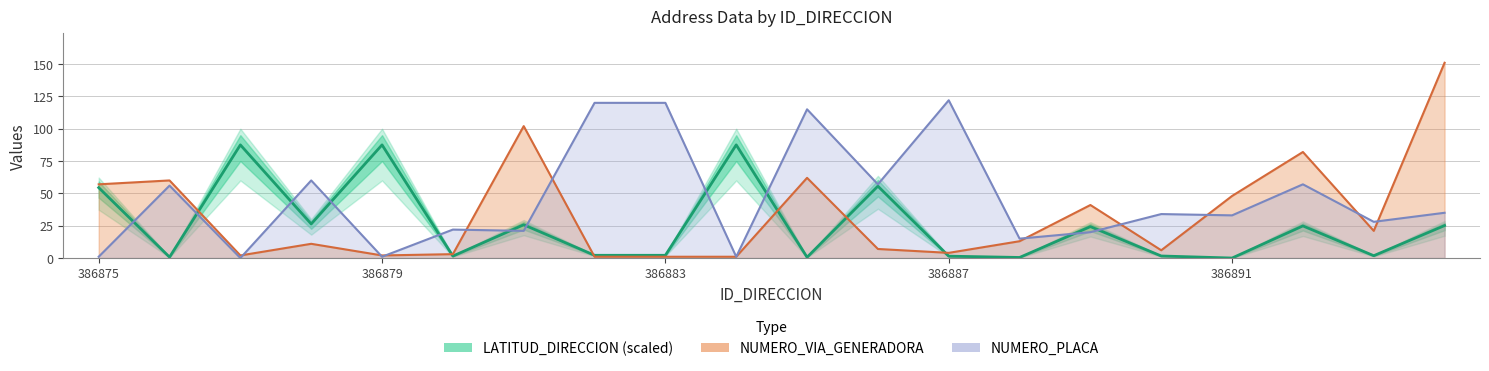

Which series has the largest range (max minus min)?

VIA_GENERADORA line